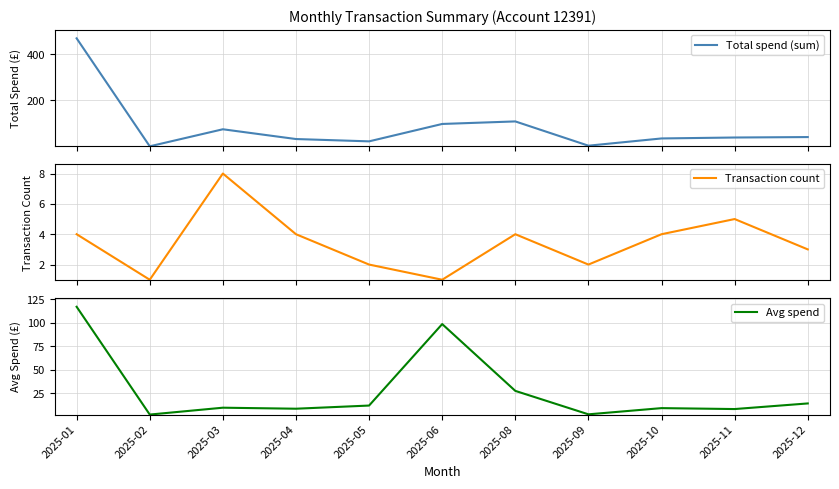

What value does the Avg spend series have at 2025-12?

14.0